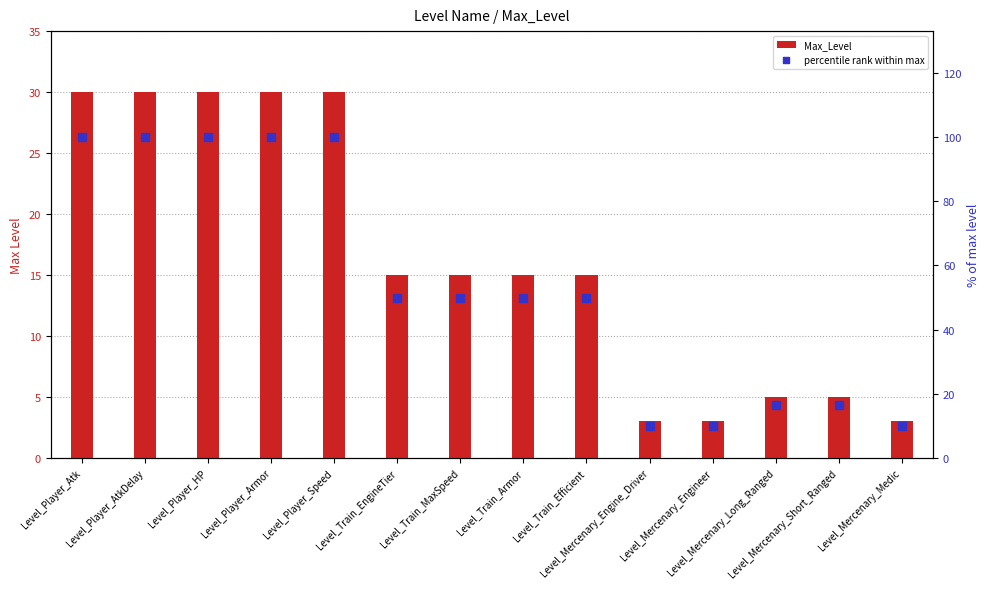

Which series has the largest total across all categories?

percentile rank within max